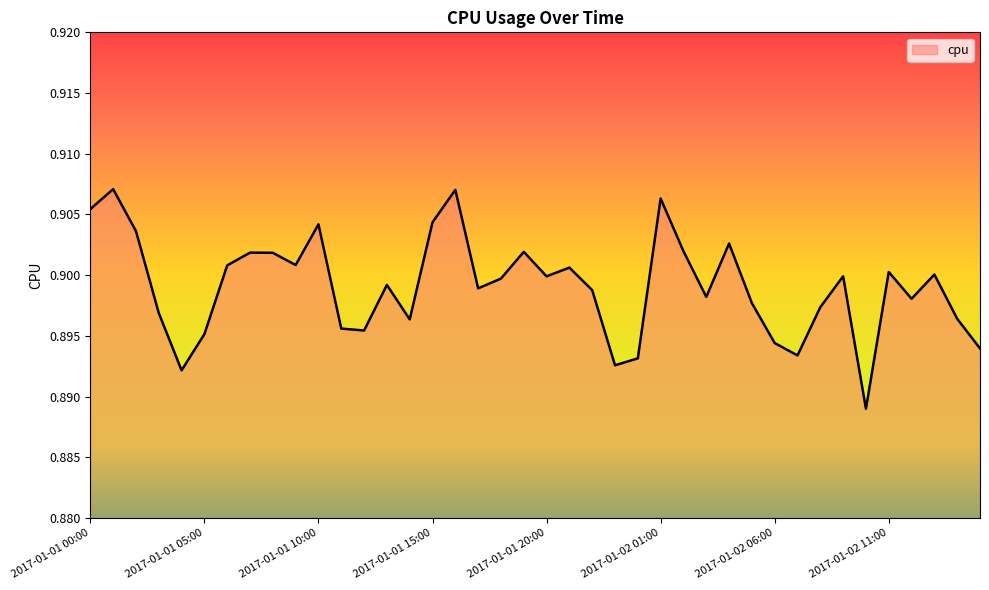

Does the chart display data point markers on the line(s)?

No